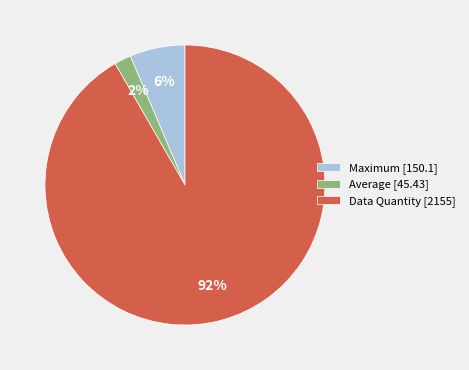

Count the number of slices in the pie.

3